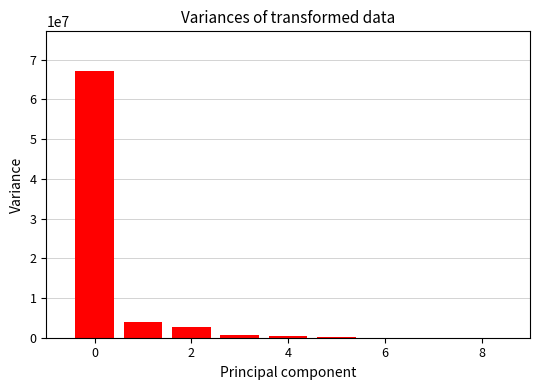

What is the greatest value displayed?

67101914.3